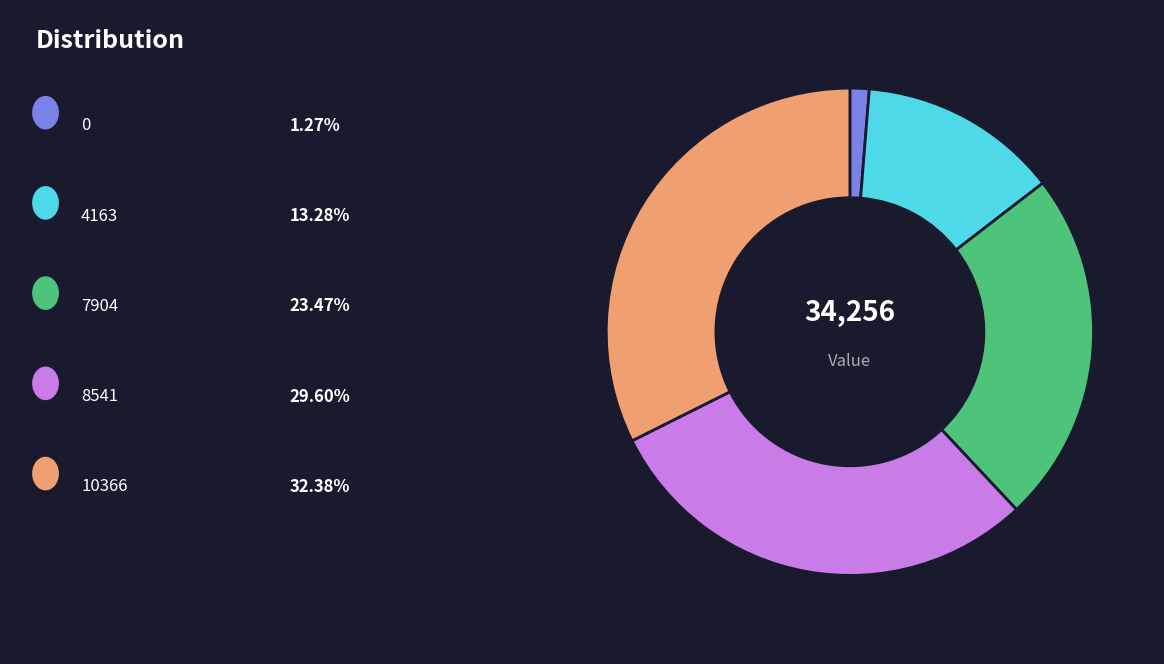

Does any single category account for the majority?

No